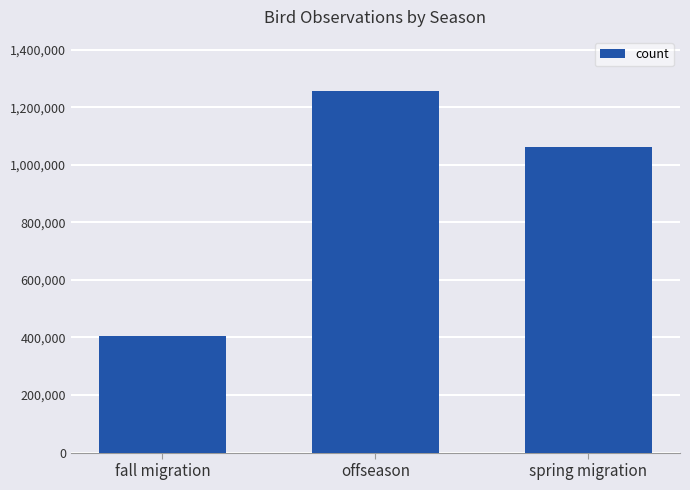

At which label is the value closest to 831363?

spring migration